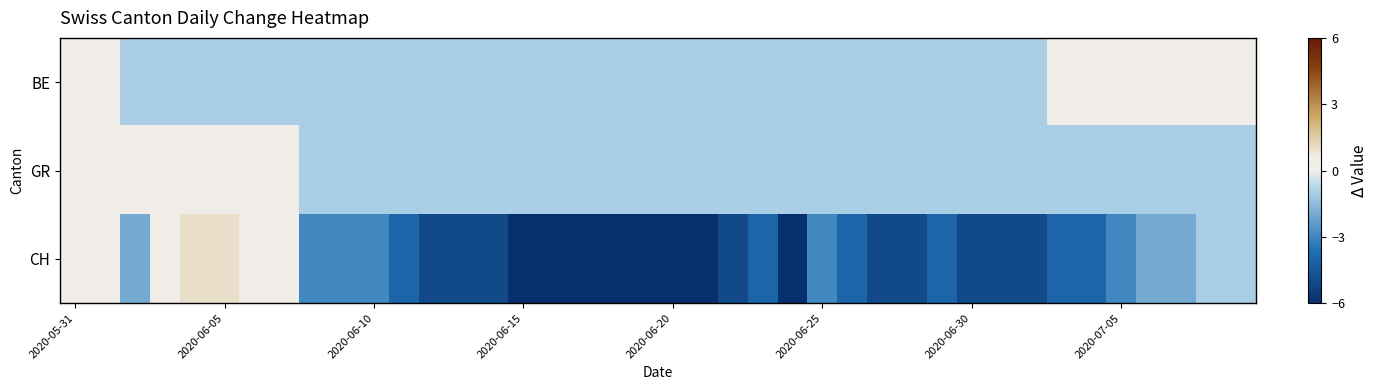

Reading right to left, list all the values displayed in this chart.

BE: 0	0	0	0	0	0	0	-1	-1	-1	-1	-1	-1	-1	-1	-1	-1	-1	-1	-1	-1	-1	-1	-1	-1	-1	-1	-1	-1	-1	-1	-1	-1	-1	-1	-1	-1	-1	0	0
GR: -1	-1	-1	-1	-1	-1	-1	-1	-1	-1	-1	-1	-1	-1	-1	-1	-1	-1	-1	-1	-1	-1	-1	-1	-1	-1	-1	-1	-1	-1	-1	-1	0	0	0	0	0	0	0	0
CH: -1	-1	-2	-2	-3	-4	-4	-5	-5	-5	-4	-5	-5	-4	-3	-6	-4	-5	-6	-6	-6	-6	-6	-6	-6	-5	-5	-5	-4	-3	-3	-3	0	0	1	1	0	-2	0	0